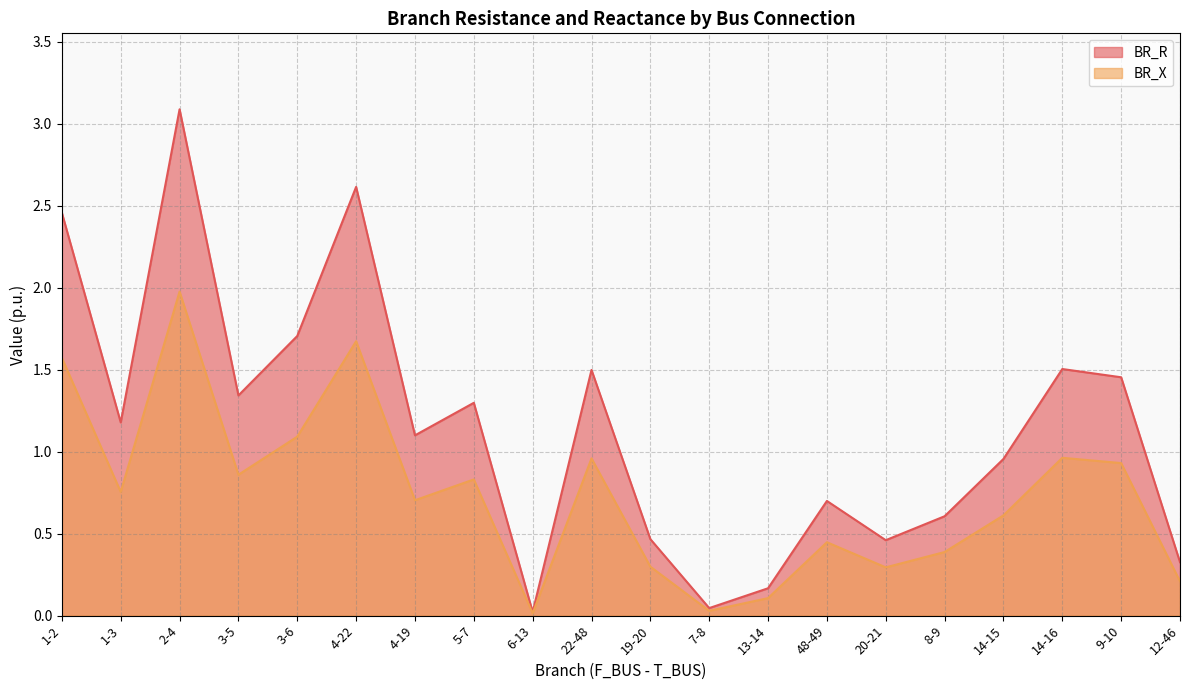

Which series has the largest total across all categories?

BR_R